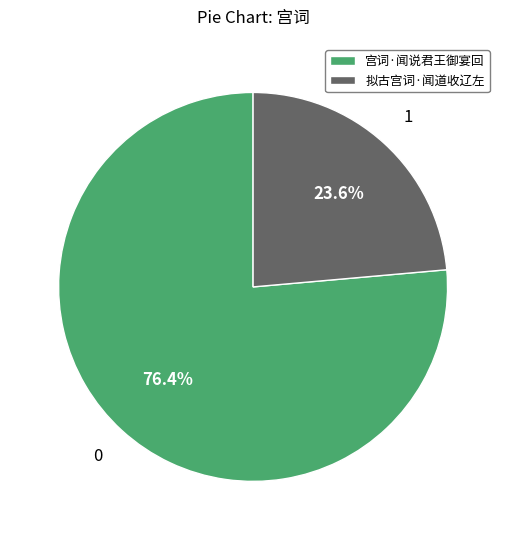

What is the smallest slice in the pie chart?

拟古宫词·闻道收辽左